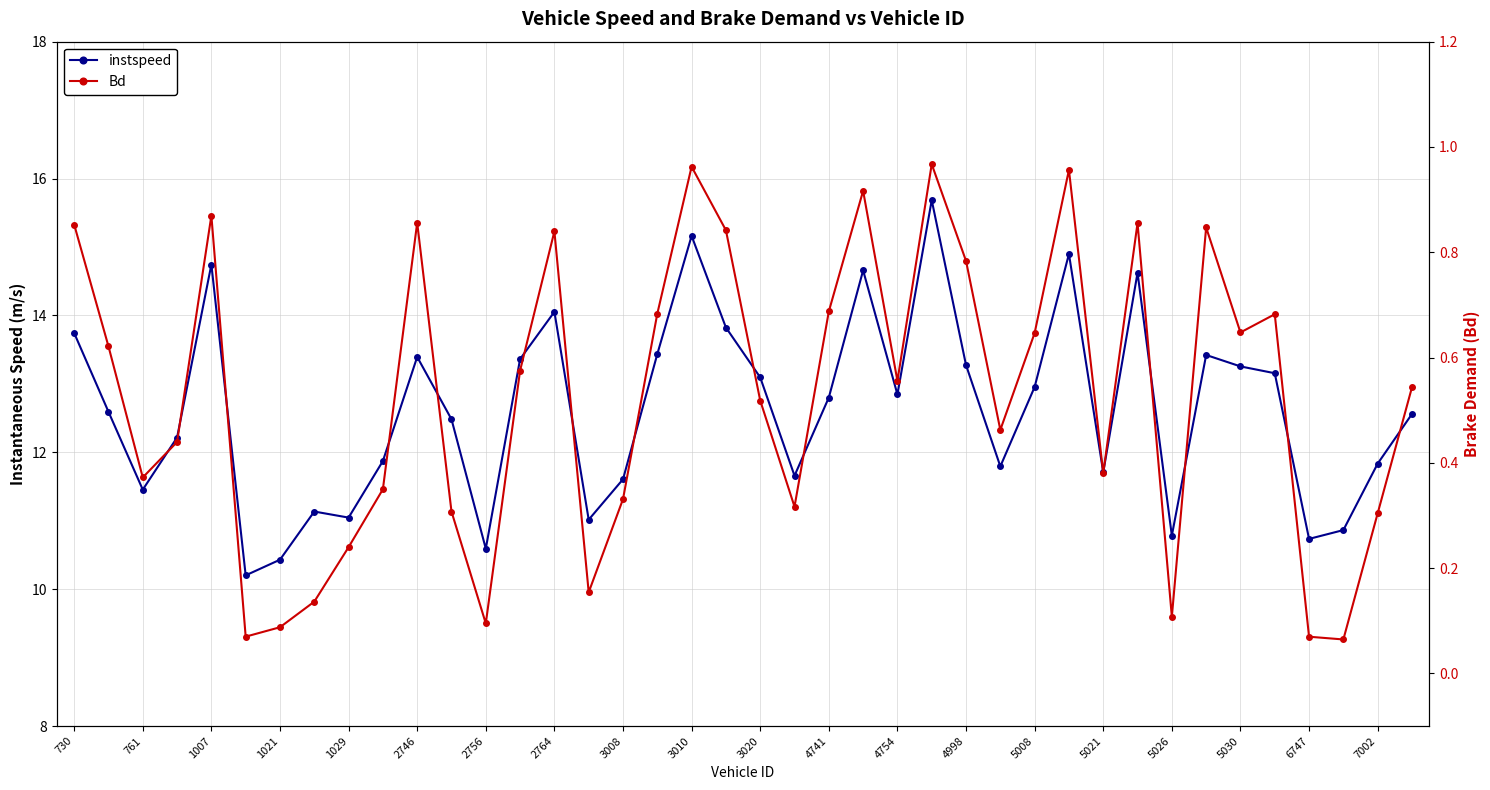

Where does the instspeed series first go above 12?

730